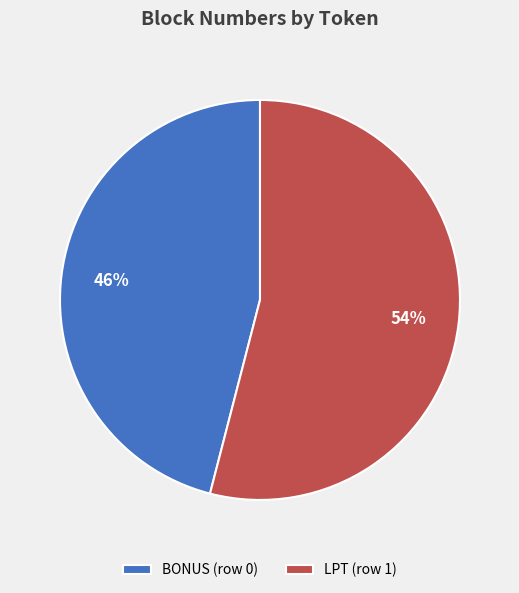

Which slice is the largest?

LPT (row 1)